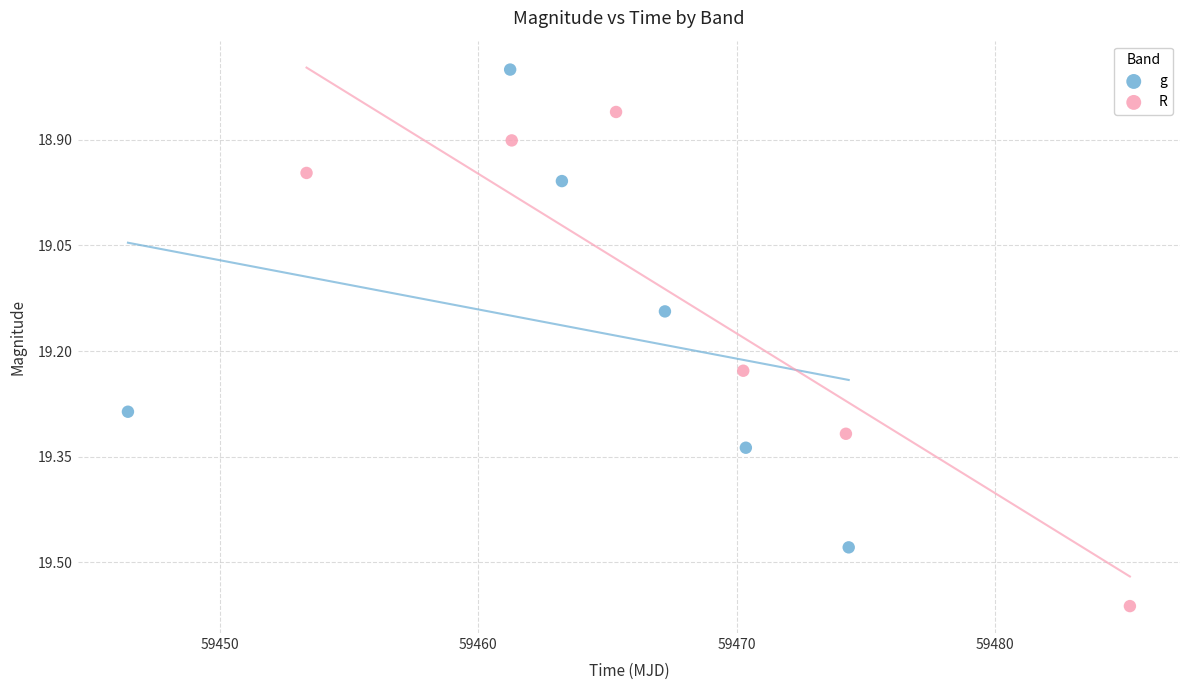

What are all the series names shown in the legend?

g, R